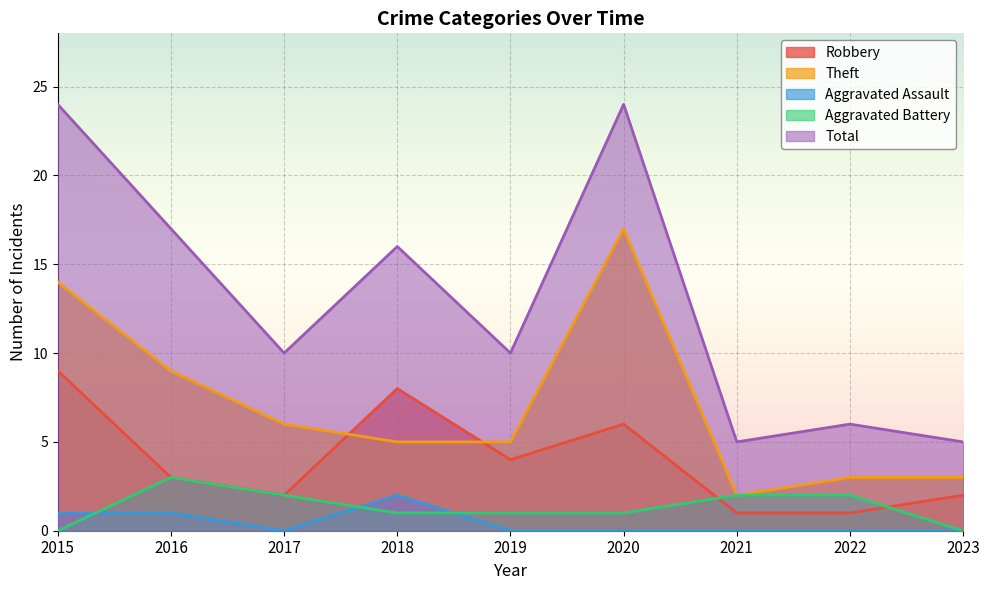

Which category has the lowest value in the Aggravated Assault series?

2017